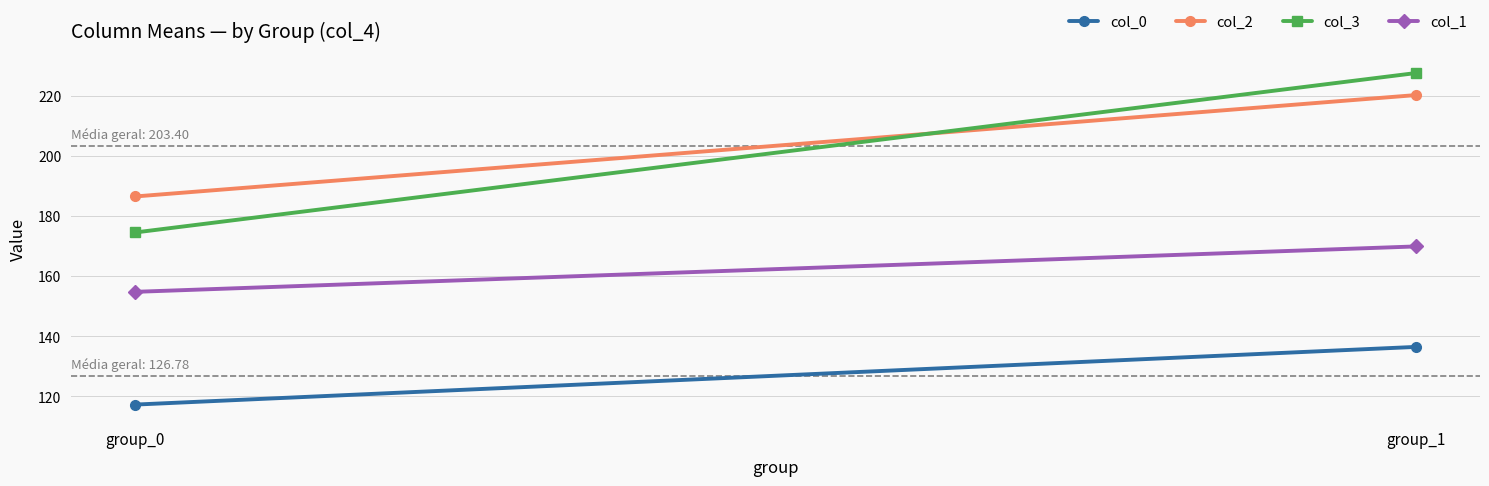

At which category is the sum across all series the highest?

group_1